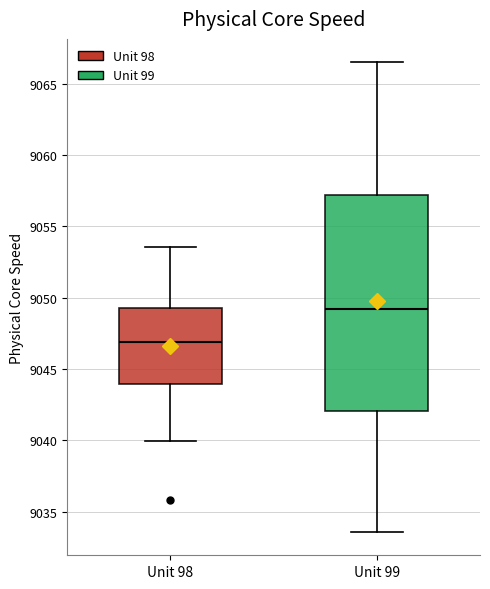

Which box is the tallest, from its lower edge to its upper edge?

Unit 99